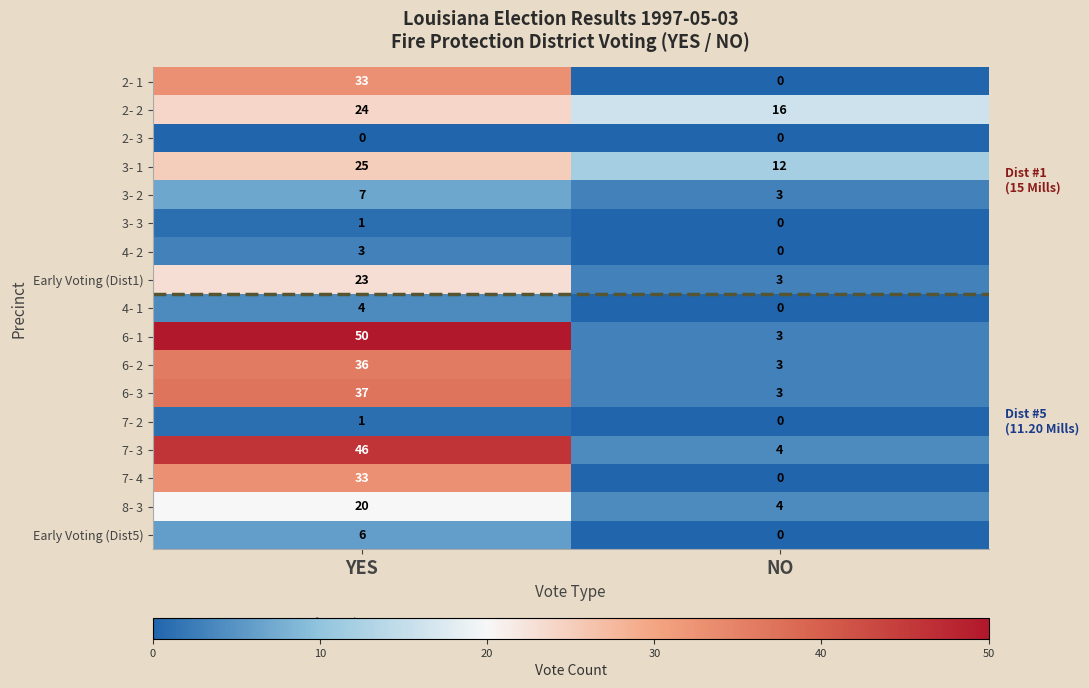

The value of 2- 2 at NO is 16. True or false?

True